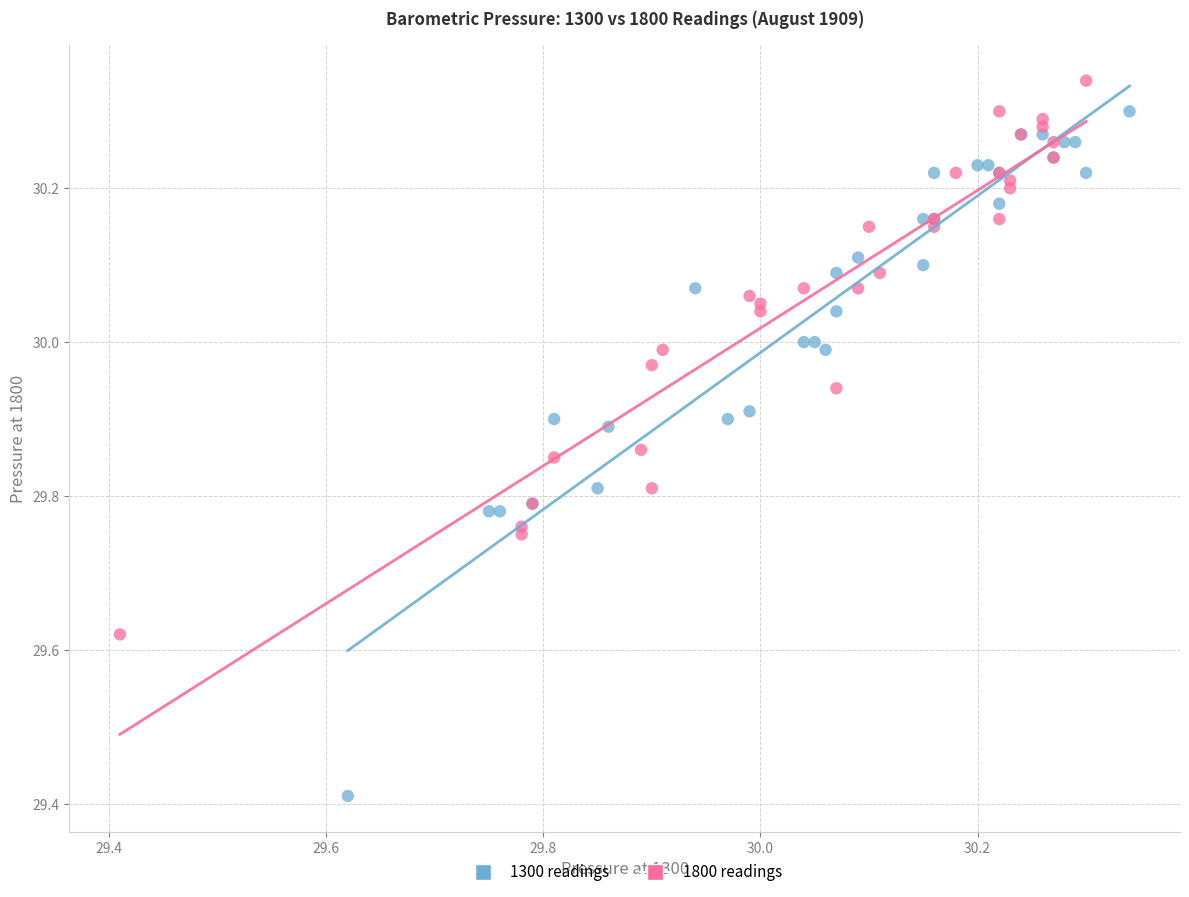

Which series contains the lowest Y value?

1300 readings